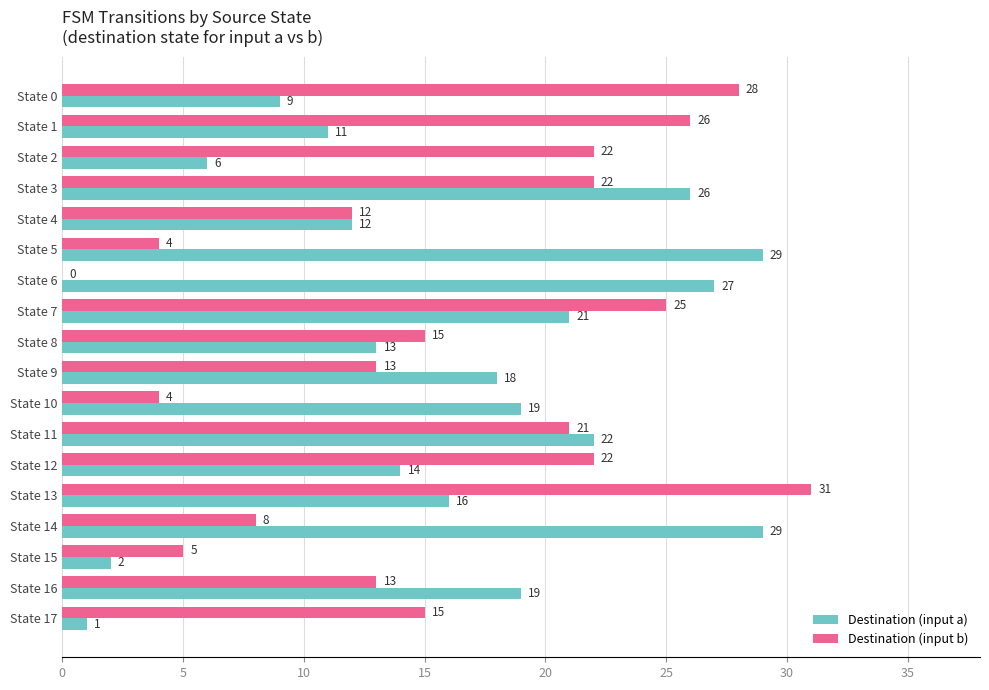

Between State 0 and State 10, which series saw the biggest shift?

Destination (input b)